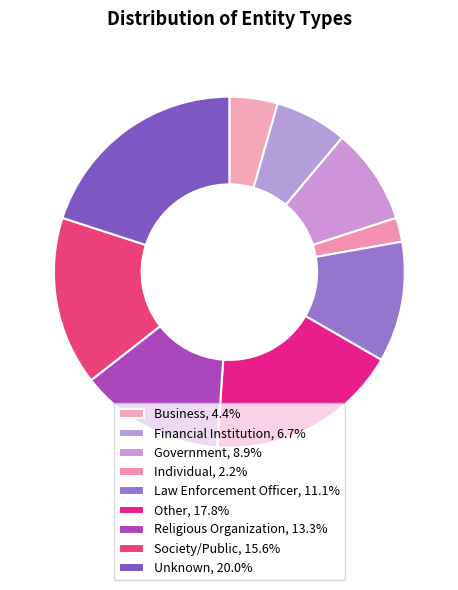

Is there any slice that represents more than half of the pie?

No